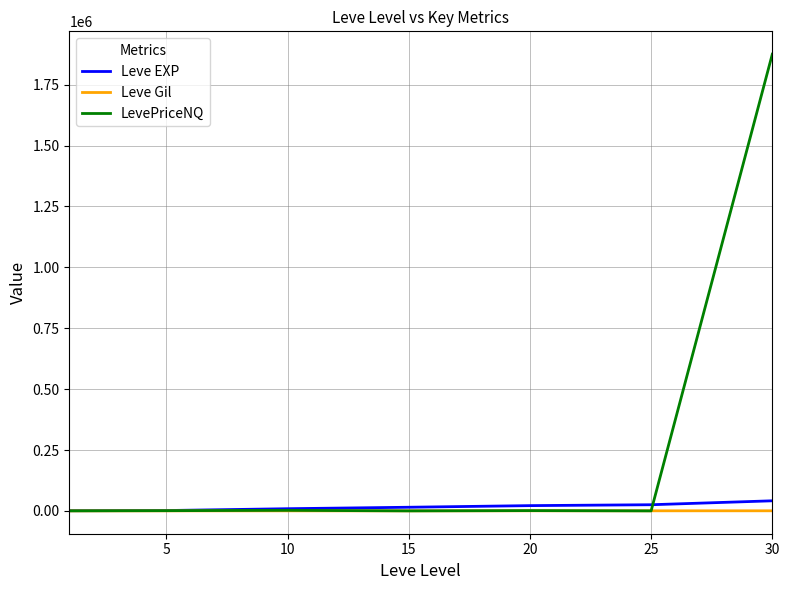

What is the maximum value shown in the chart?

1875559.7